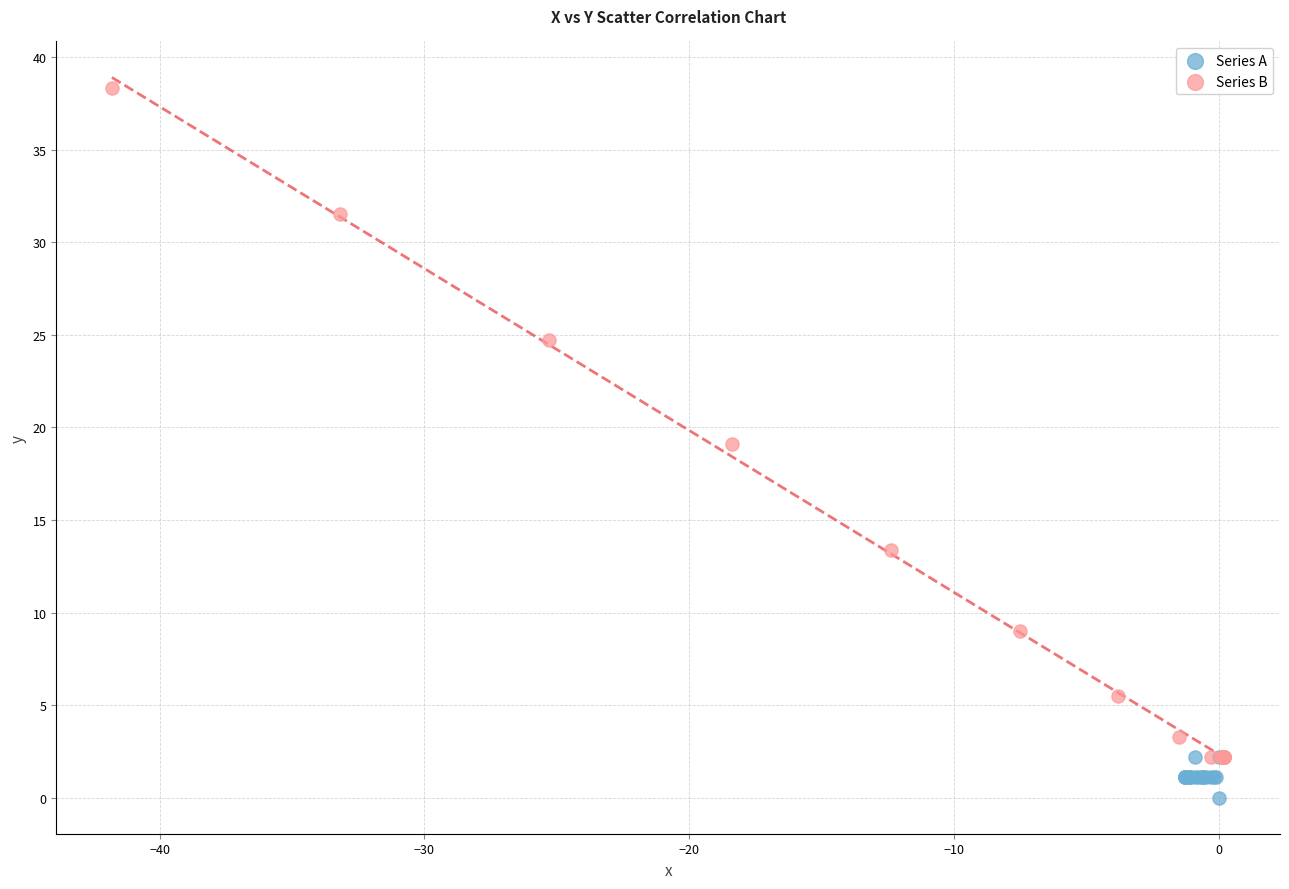

Which series reaches the minimum Y coordinate?

Series A